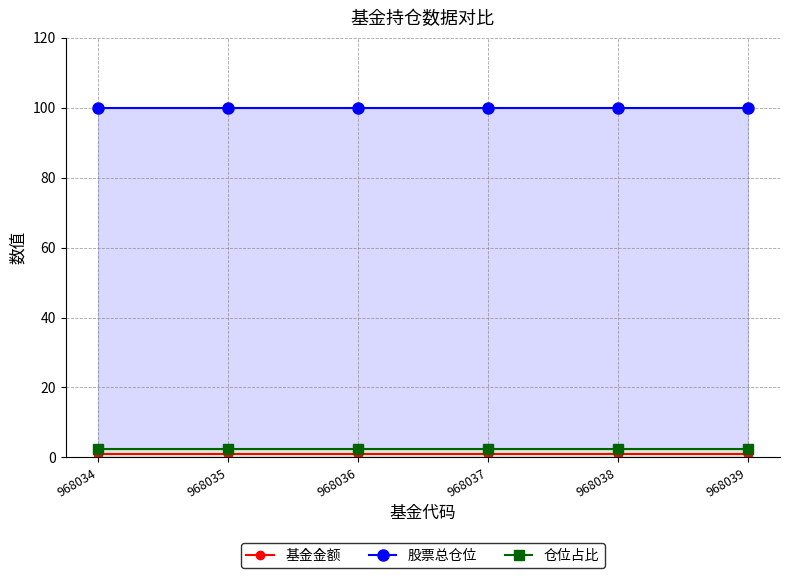

What are all the series names shown in the legend?

基金金额, 股票总仓位, 仓位占比